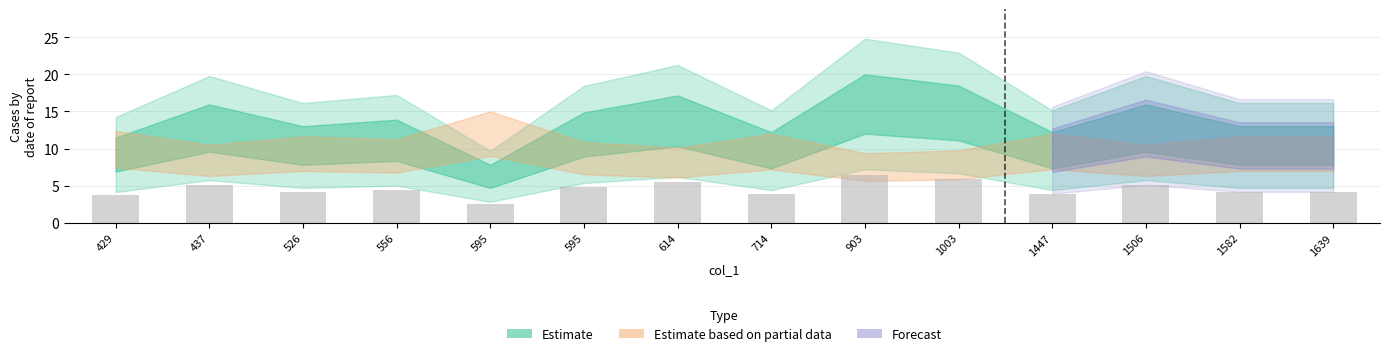

What is the change in value from 614 to 1506?

-0.4